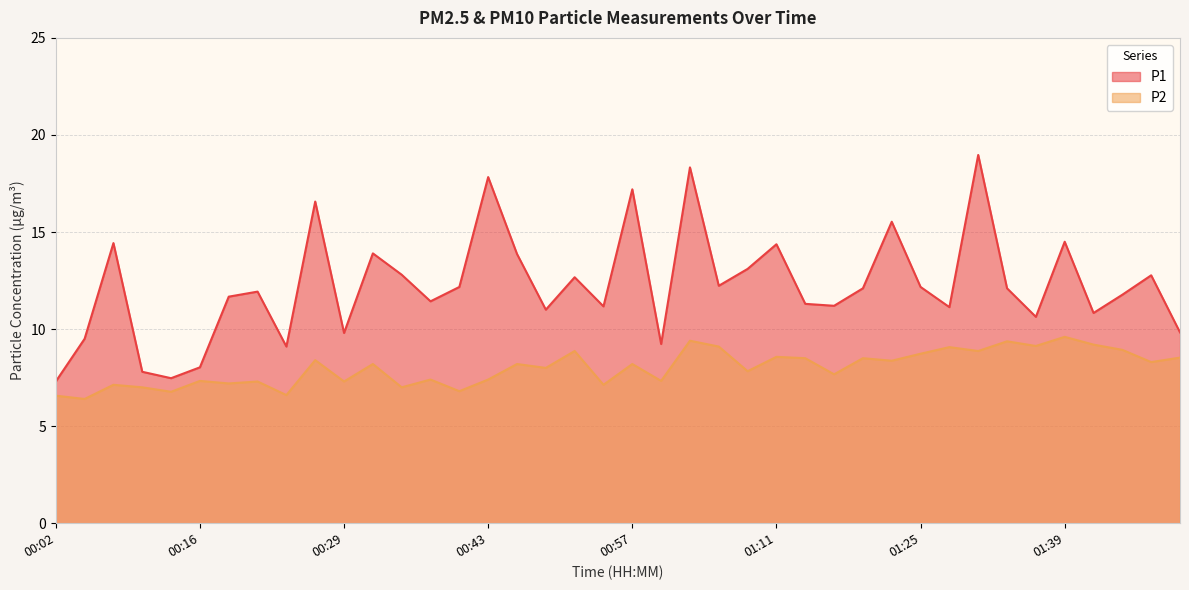

Which has a higher value, 01:03 or 01:42?

01:03